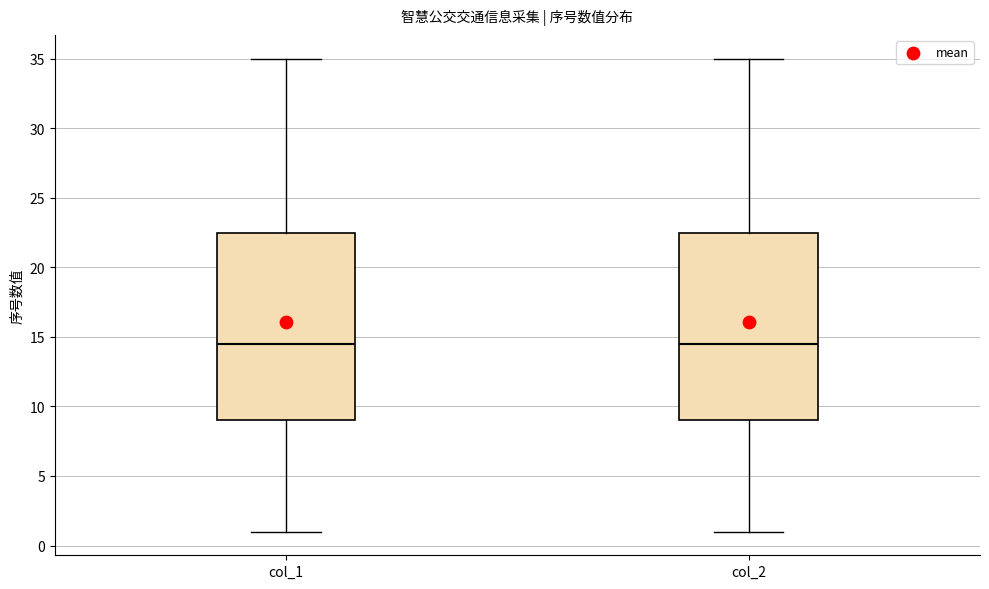

Reading left to right, transcribe this box plot: for each box, give where its median line is, the range the box spans, and where its two whiskers end, as read against the y-axis. The values are not printed on the chart, so give them approximately, as read against the axis.

col_1: median 14.5, box 9.0 to 22.5, whiskers 1.0 to 35.0
col_2: median 14.5, box 9.0 to 22.5, whiskers 1.0 to 35.0